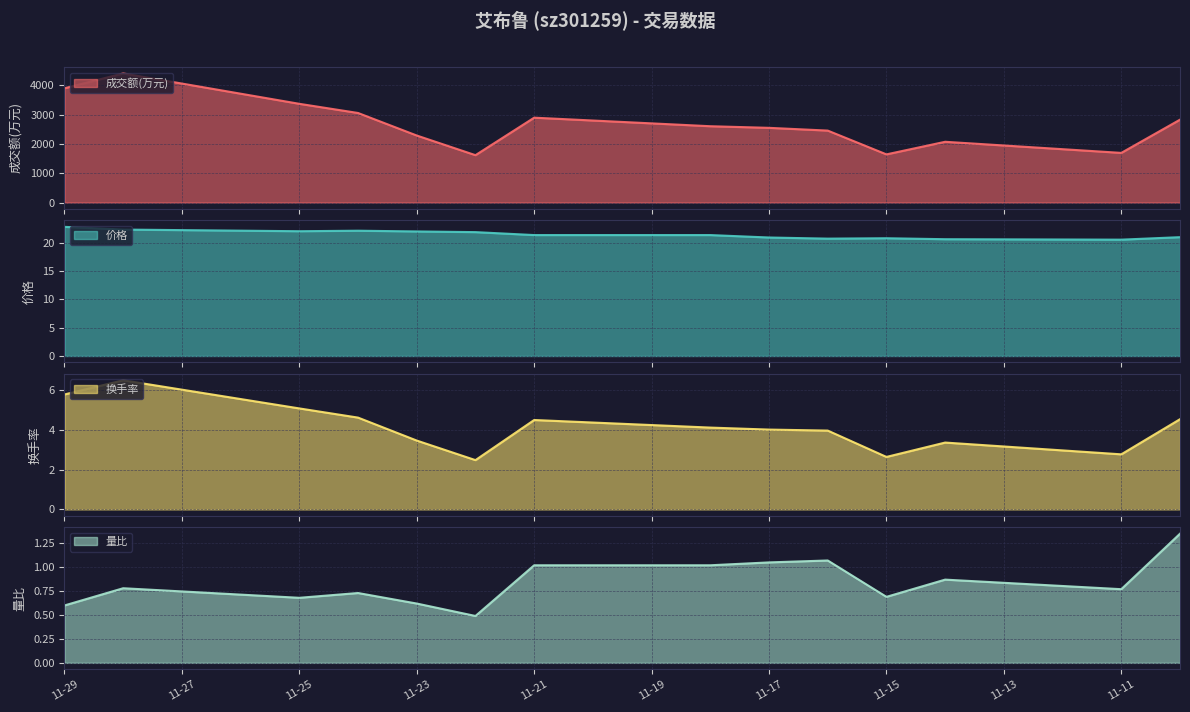

Reading left to right, extract all data points from this chart.

成交额(万元): 2022-11-10=2830.0	2022-11-11=1696.0	2022-11-14=2075.0	2022-11-15=1645.0	2022-11-16=2457.0	2022-11-17=2551.0	2022-11-18=2606.0	2022-11-21=2898.0	2022-11-22=1618.0	2022-11-23=2289.0	2022-11-24=3058.0	2022-11-25=3371.0	2022-11-28=4408.0	2022-11-29=3902.0
价格: 2022-11-10=21.0	2022-11-11=20.5	2022-11-14=20.6	2022-11-15=20.8	2022-11-16=20.7	2022-11-17=20.9	2022-11-18=21.4	2022-11-21=21.4	2022-11-22=21.9	2022-11-23=22.0	2022-11-24=22.1	2022-11-25=22.0	2022-11-28=22.3	2022-11-29=22.8
换手率: 2022-11-10=4.5	2022-11-11=2.8	2022-11-14=3.4	2022-11-15=2.6	2022-11-16=4.0	2022-11-17=4.0	2022-11-18=4.1	2022-11-21=4.5	2022-11-22=2.5	2022-11-23=3.5	2022-11-24=4.6	2022-11-25=5.1	2022-11-28=6.5	2022-11-29=5.8
量比: 2022-11-10=1.4	2022-11-11=0.8	2022-11-14=0.9	2022-11-15=0.7	2022-11-16=1.1	2022-11-17=1.1	2022-11-18=1.0	2022-11-21=1.0	2022-11-22=0.5	2022-11-23=0.6	2022-11-24=0.7	2022-11-25=0.7	2022-11-28=0.8	2022-11-29=0.6